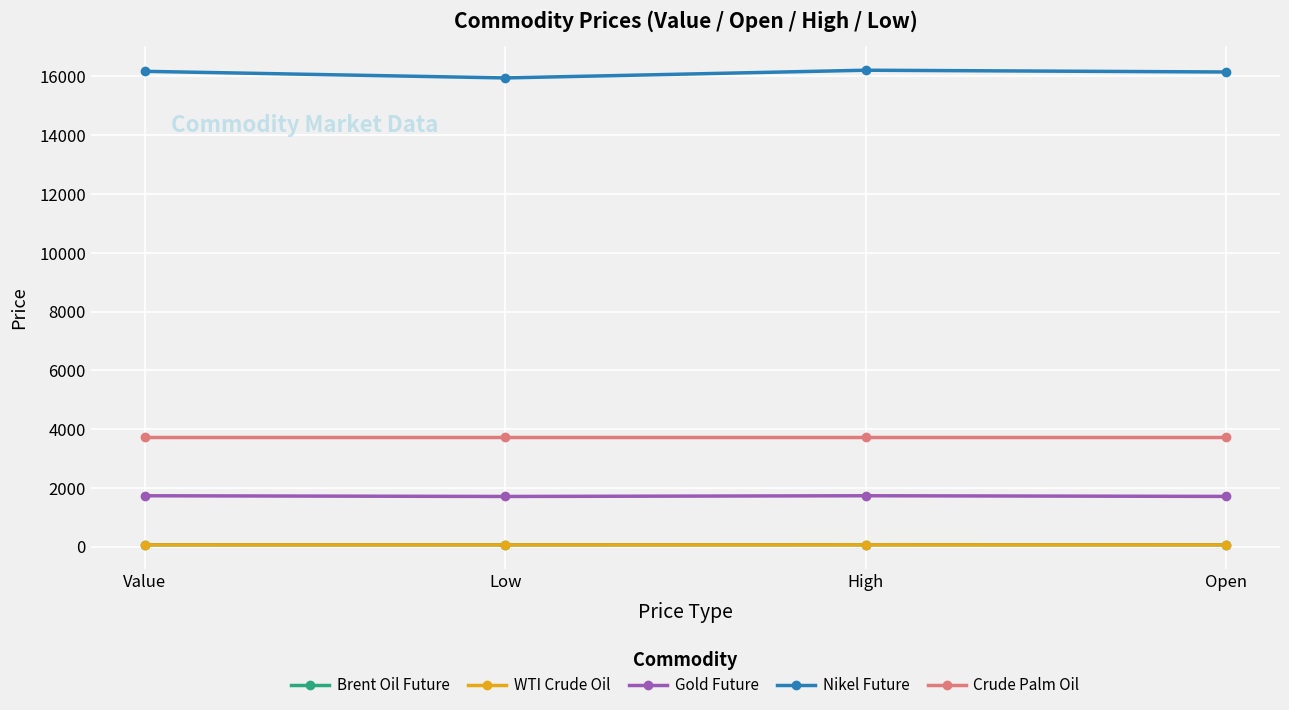

True or false: WTI Crude Oil and Crude Palm Oil cross at least once.

False